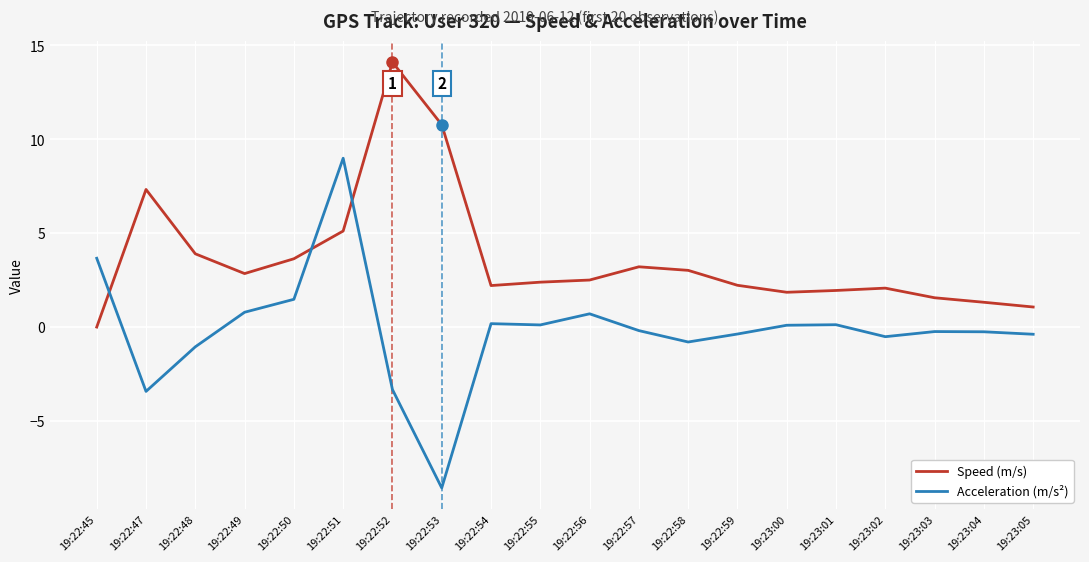

Does the chart display data point markers on the line(s)?

No